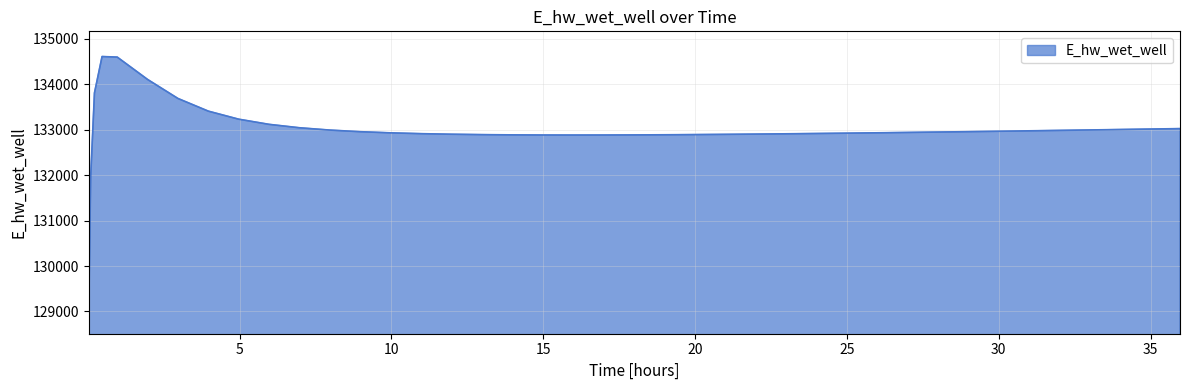

What is the maximum value shown in the chart?

134612.5